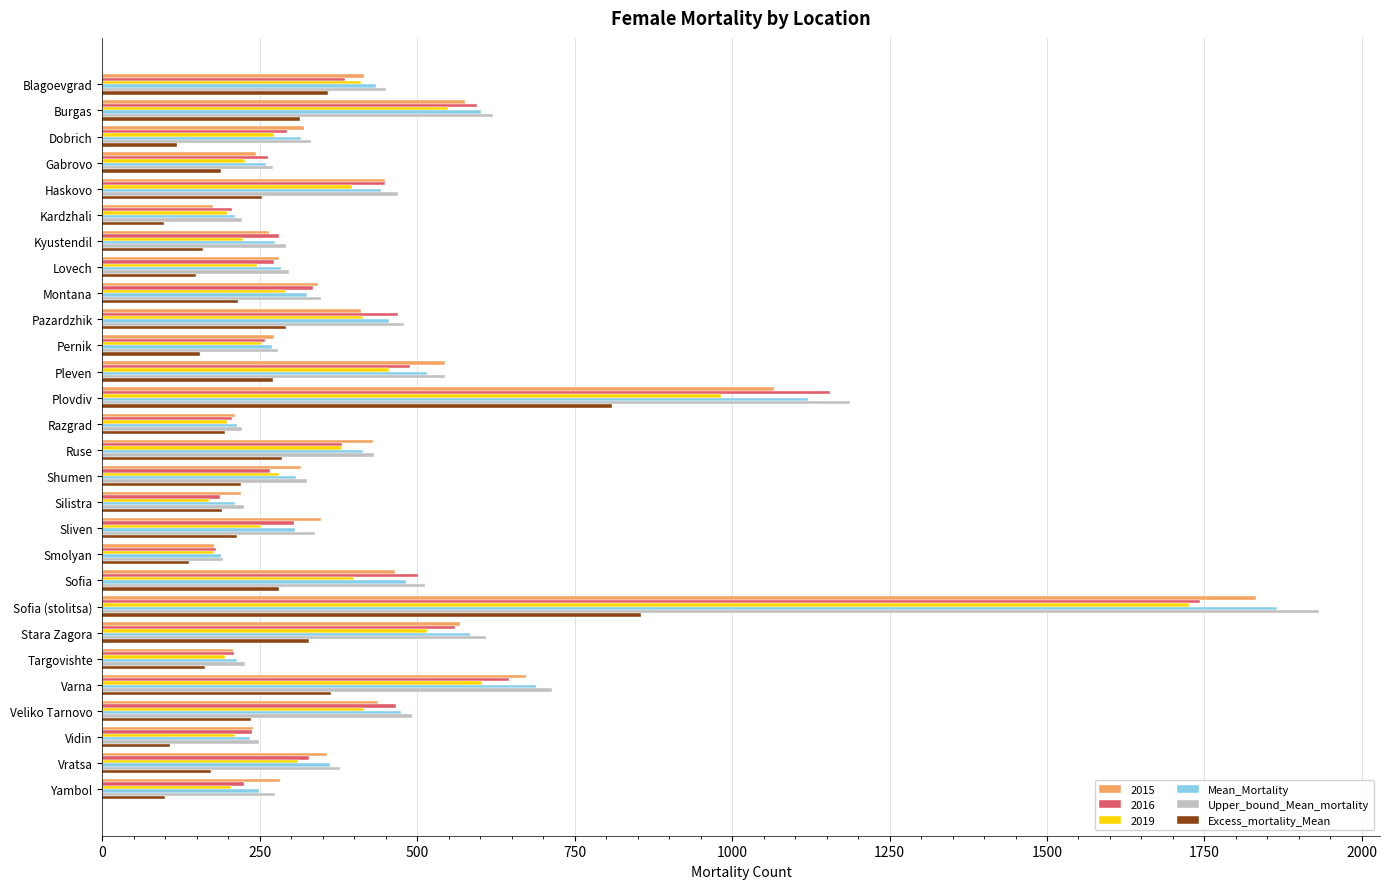

Which category has the highest value across all series?

Sofia (stolitsa)